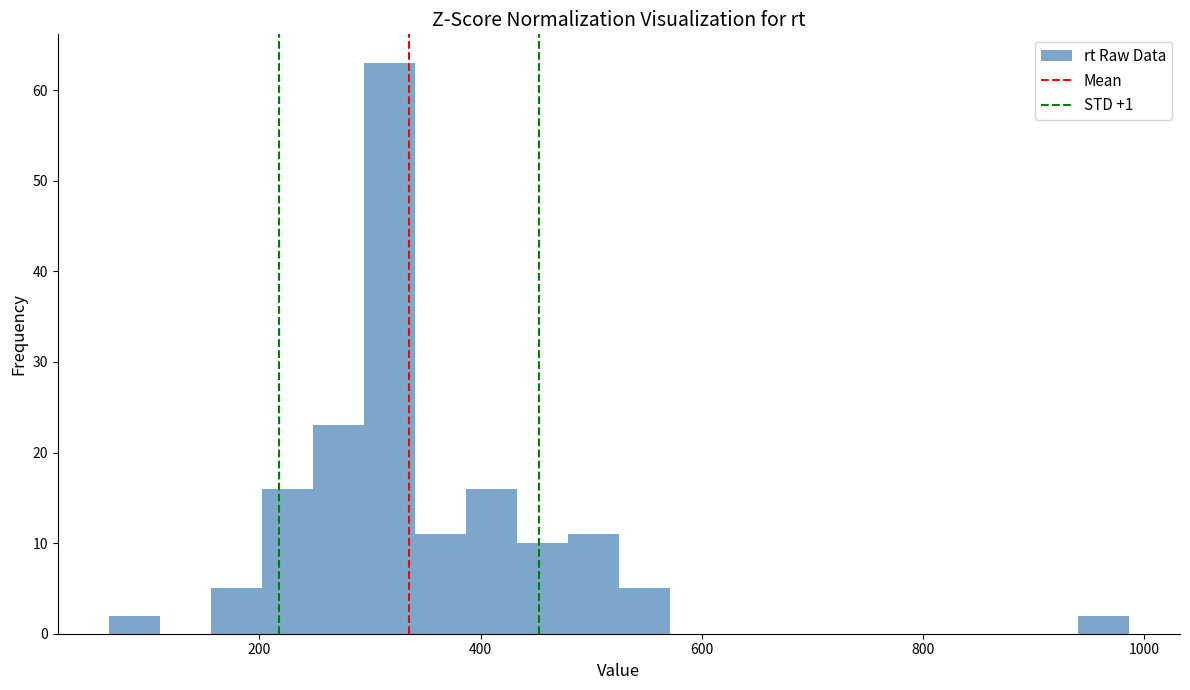

Read against the x-axis, roughly where is the centre of the tallest bar?

320